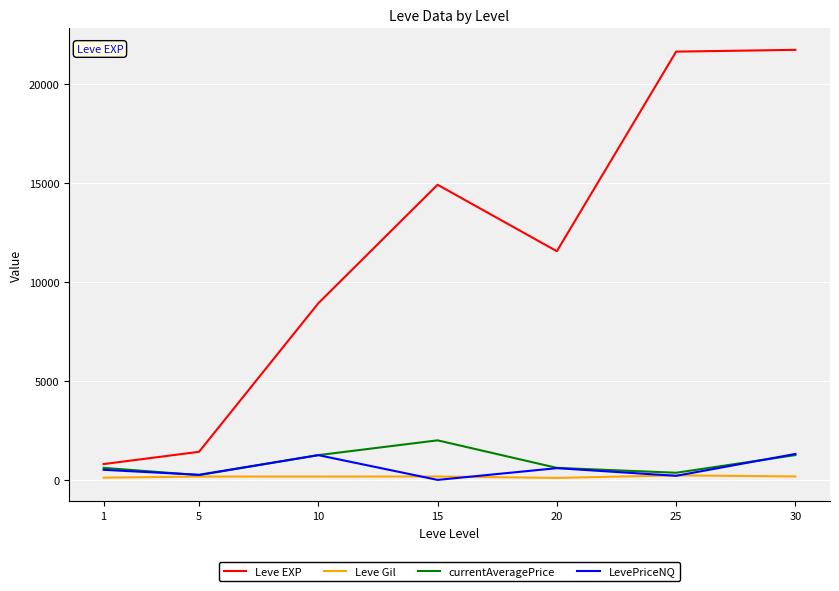

At which label does Leve EXP first exceed 11560?

15